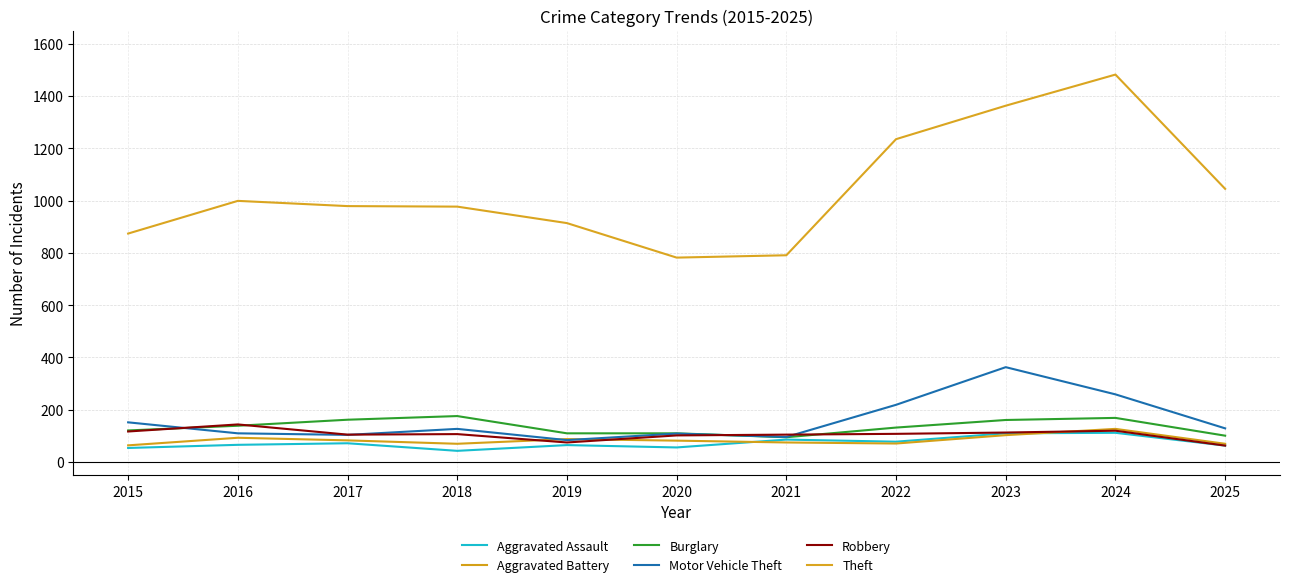

How many lines are shown in the chart?

6